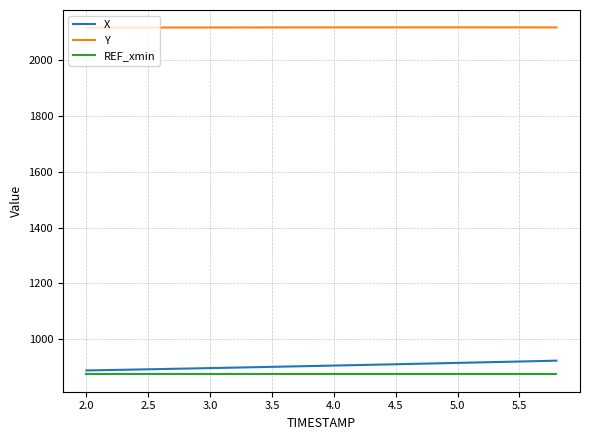

Which series has the largest total across all categories?

Y